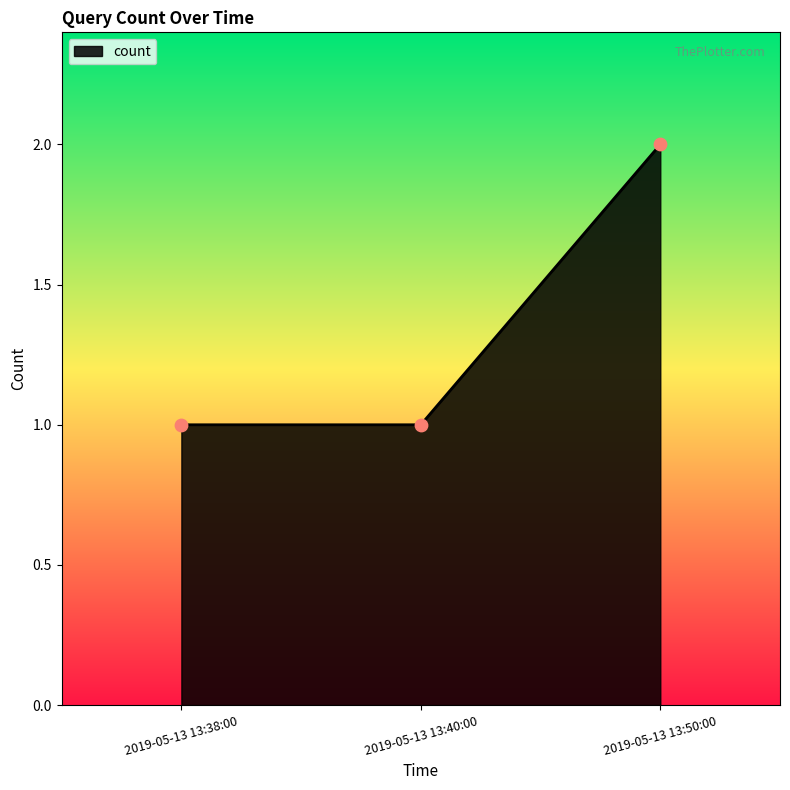

What is the ratio of the value at 2019-05-13 13:38:00 to the value at 2019-05-13 13:40:00?

1.0